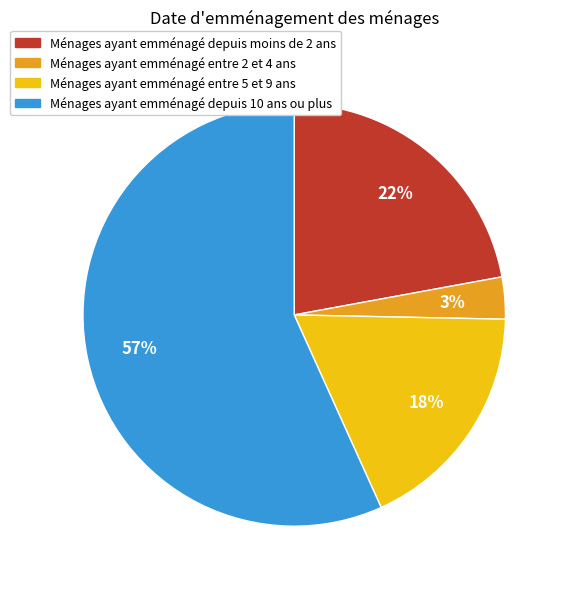

To the nearest percent, what is the difference between the largest and smallest slice percentages?

54%